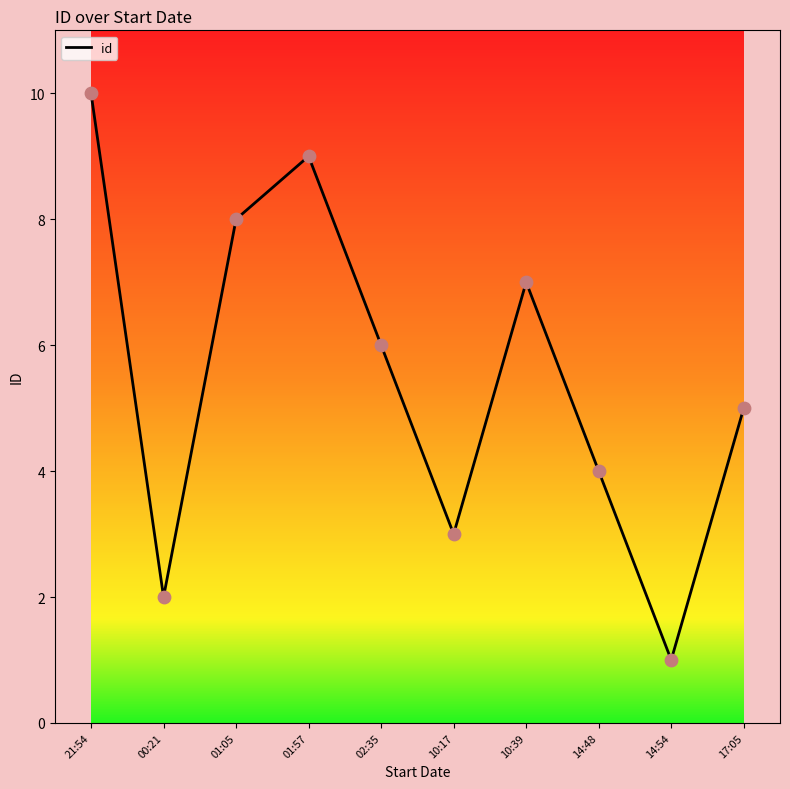

What is the change in value from 01:05 to 01:57?

+1